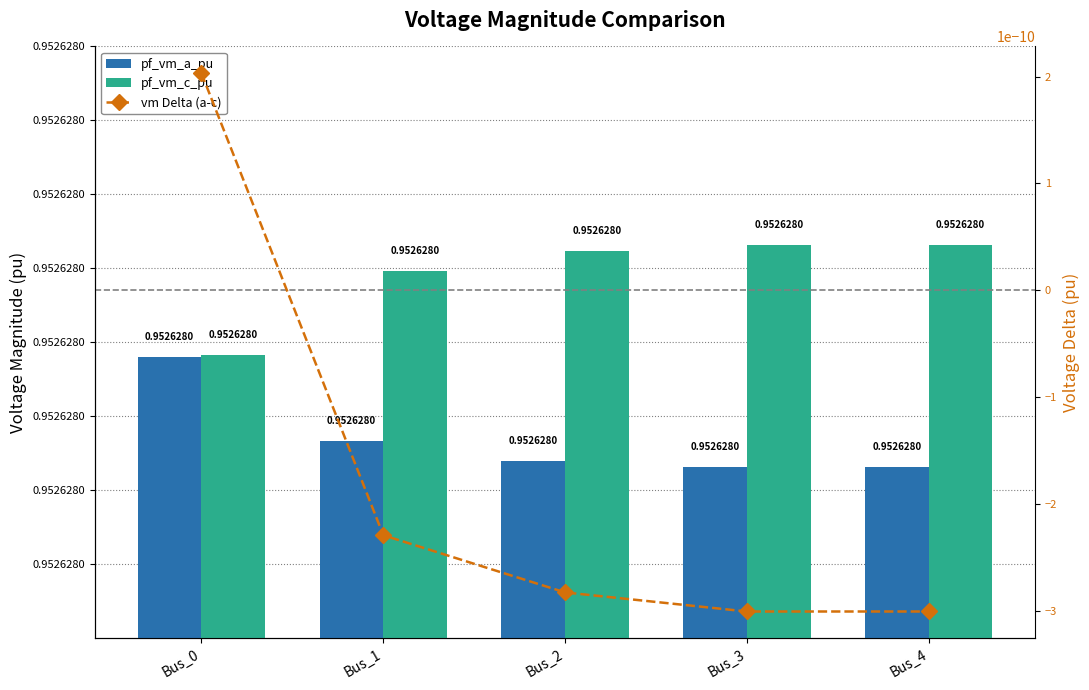

Reading left to right, list all the values displayed in this chart.

pf_vm_a_pu: Bus_0=1.0	Bus_1=1.0	Bus_2=1.0	Bus_3=1.0	Bus_4=1.0
pf_vm_c_pu: Bus_0=1.0	Bus_1=1.0	Bus_2=1.0	Bus_3=1.0	Bus_4=1.0
vm Delta (a-c): Bus_0=0.0	Bus_1=-0.0	Bus_2=-0.0	Bus_3=-0.0	Bus_4=-0.0